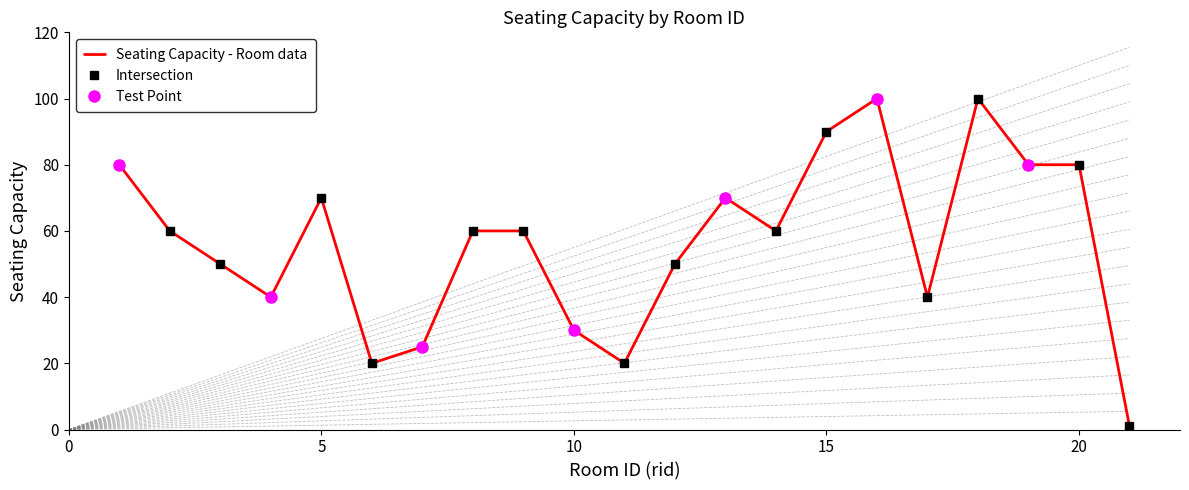

Reading left to right, list all the values displayed in this chart.

1=80	2=60	3=50	4=40	5=70	6=20	7=25	8=60	9=60	10=30	11=20	12=50	13=70	14=60	15=90	16=100	17=40	18=100	19=80	20=80	21=1